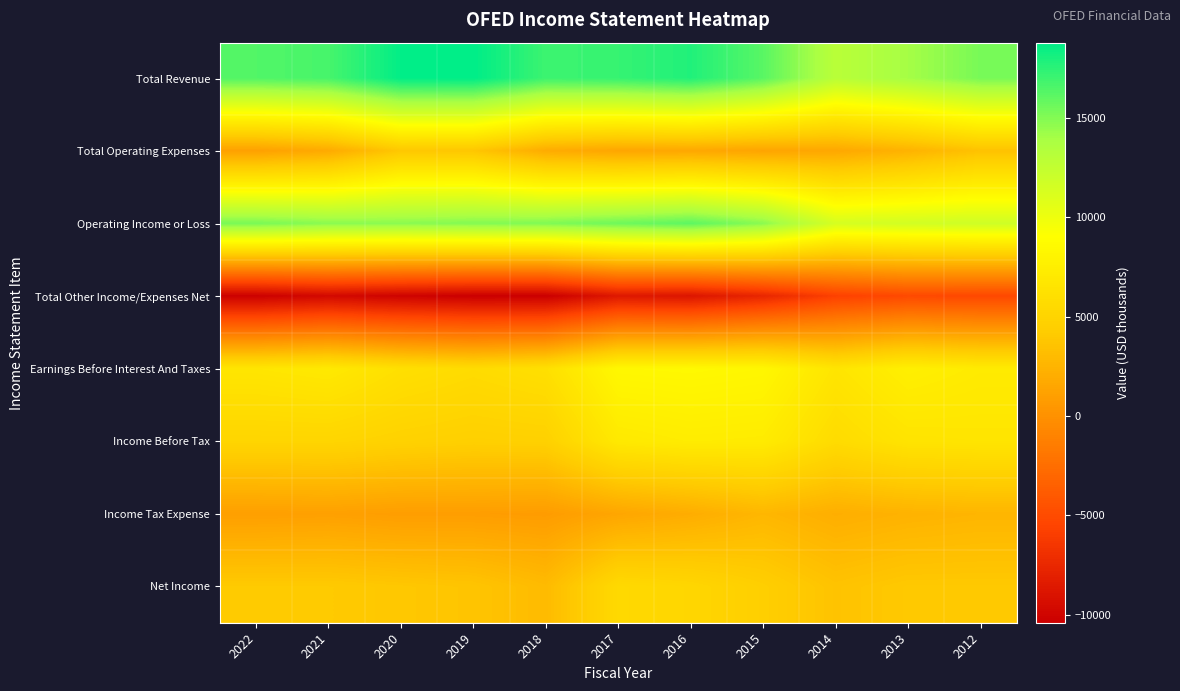

Rank the series by their maximum value, from lowest to highest.

Total Other Income/Expenses Net, Income Tax Expense, Total Operating Expenses, Net Income, Income Before Tax, Earnings Before Interest And Taxes, Operating Income or Loss, Total Revenue